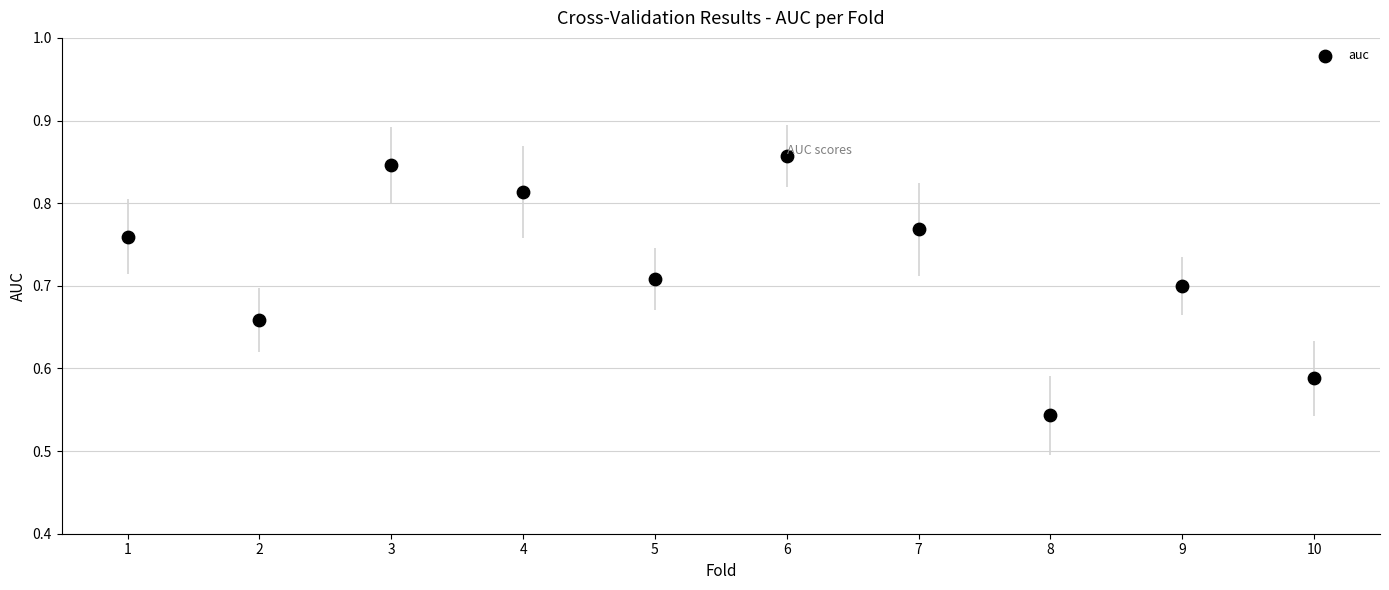

What is the average X value?

5.5